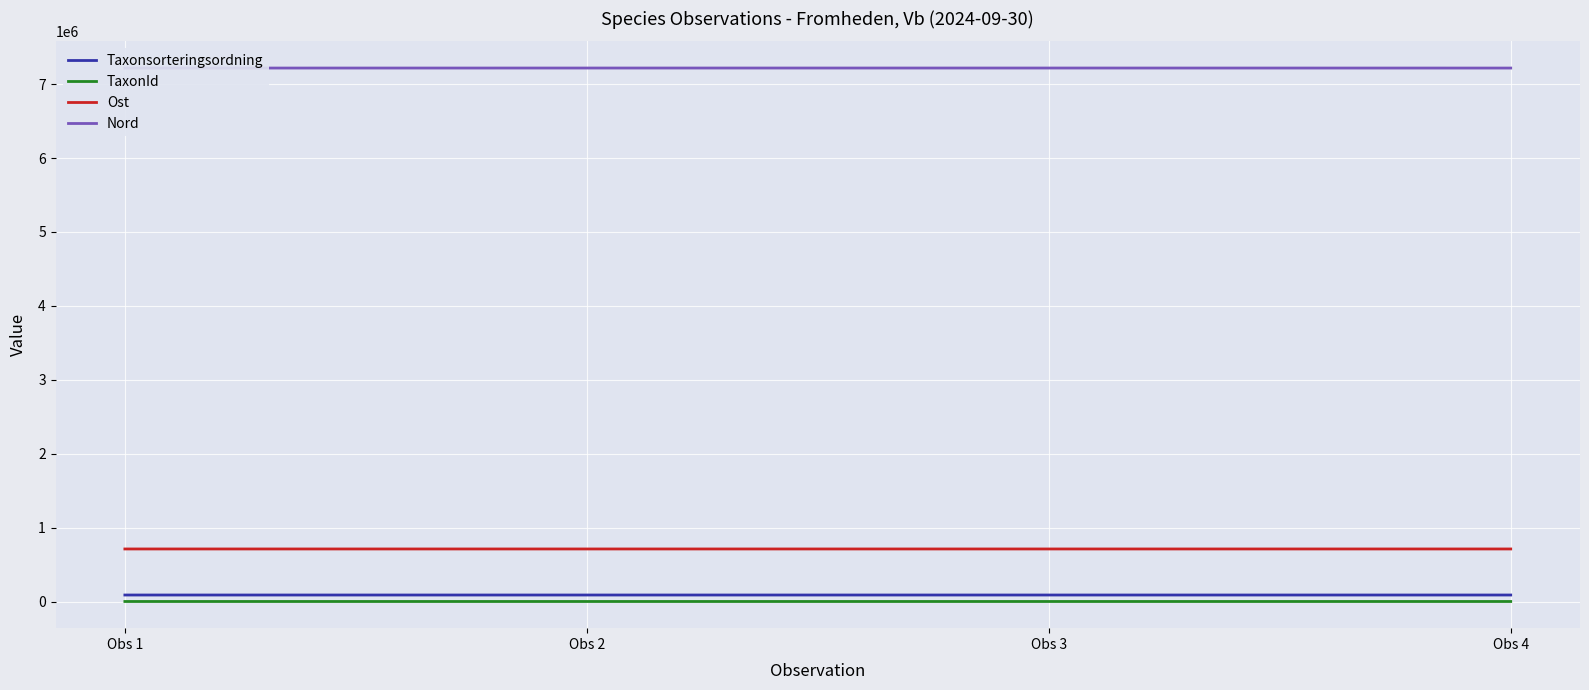

Rank the series by their maximum value, from highest to lowest.

Nord, Ost, Taxonsorteringsordning, TaxonId